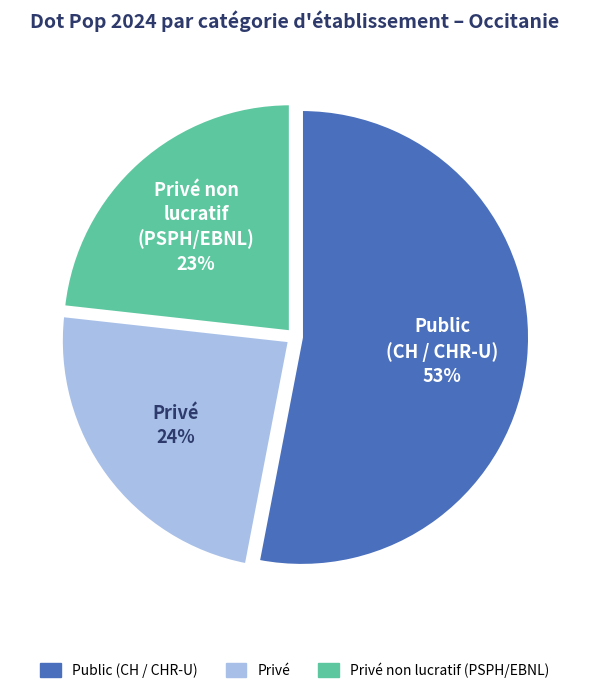

Is there a majority slice in this chart?

Yes